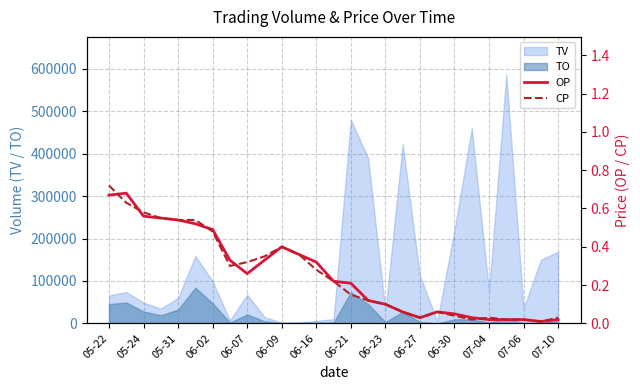

Is the value of TO at 06-21 greater than the value of TV at 06-16?

Yes